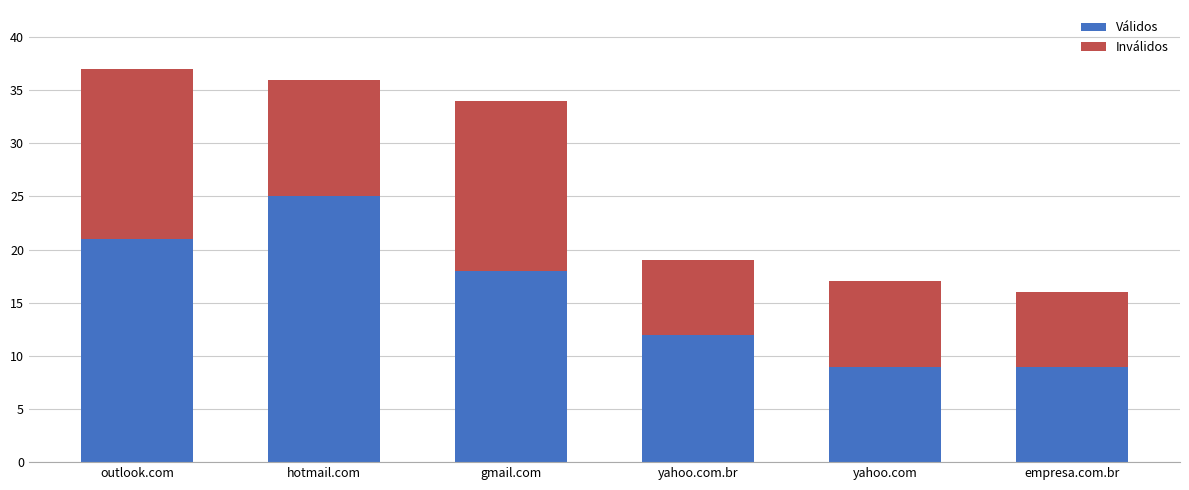

What is the lowest value of the Válidos series?

9